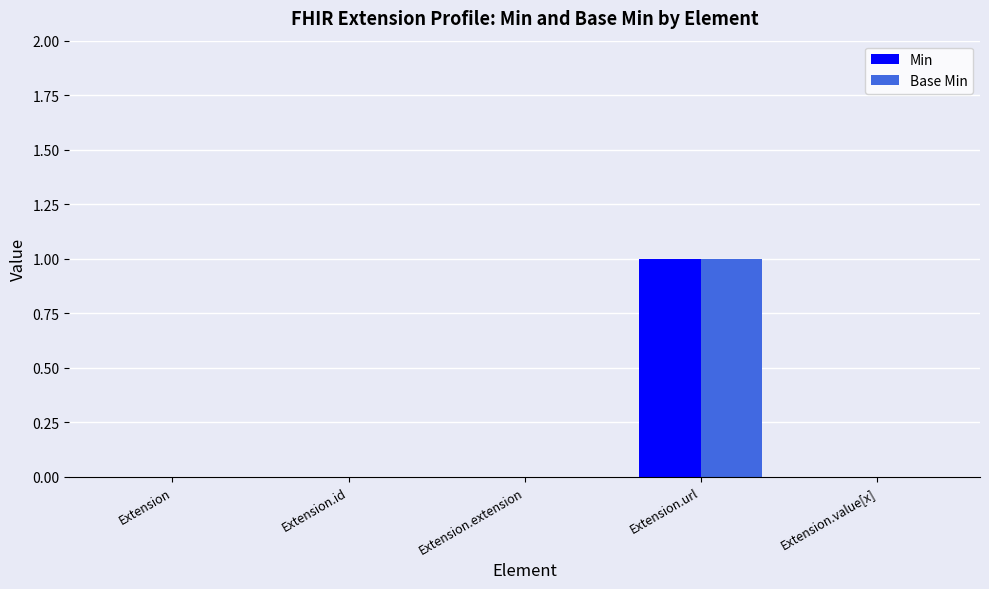

At which category is the sum across all series the highest?

Extension.url